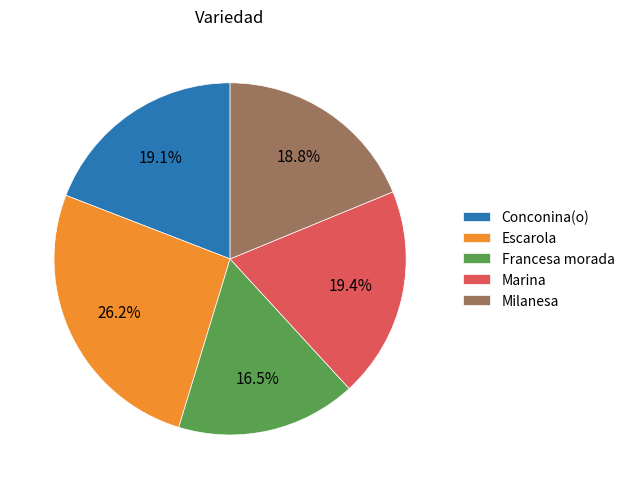

Which category has the biggest portion of the pie?

Escarola